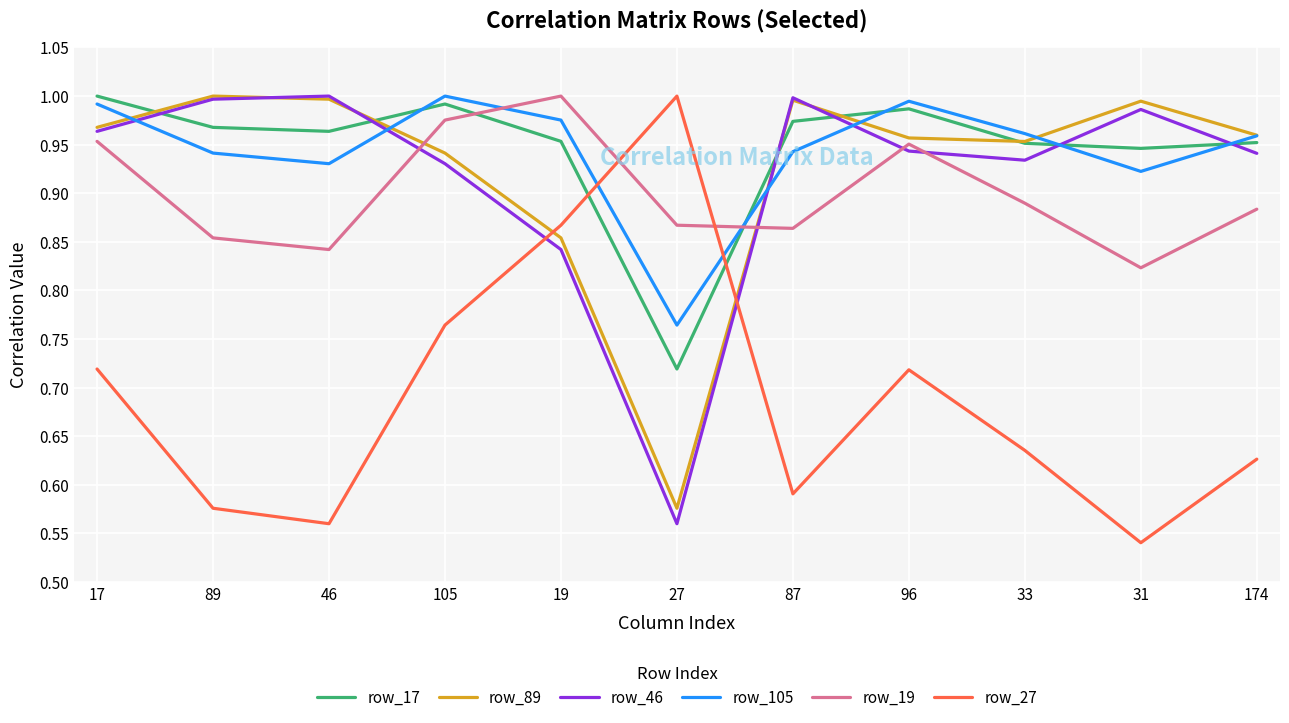

The value of row_19 at 27 is 1.4. True or false?

False